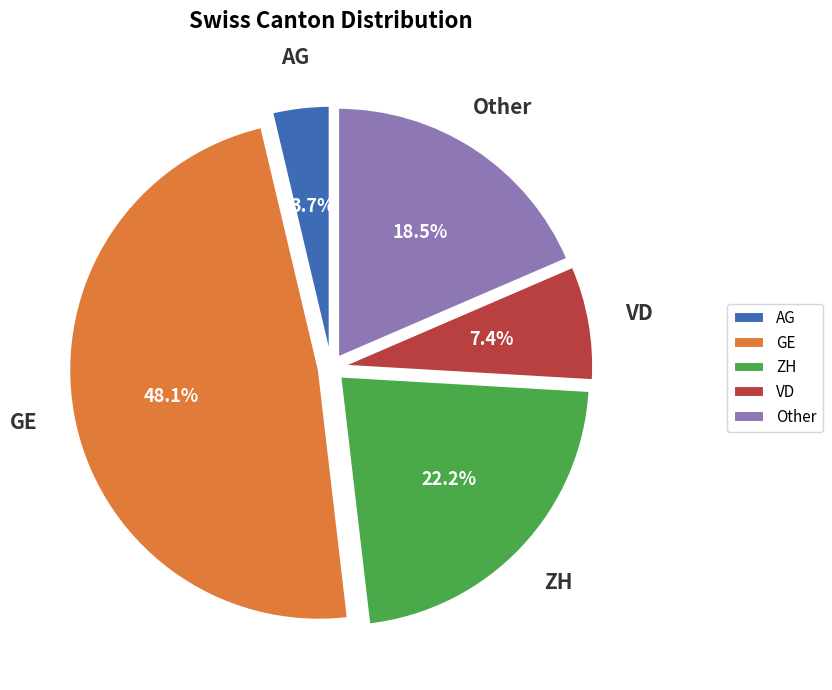

Does Other account for over 50% of the chart?

No